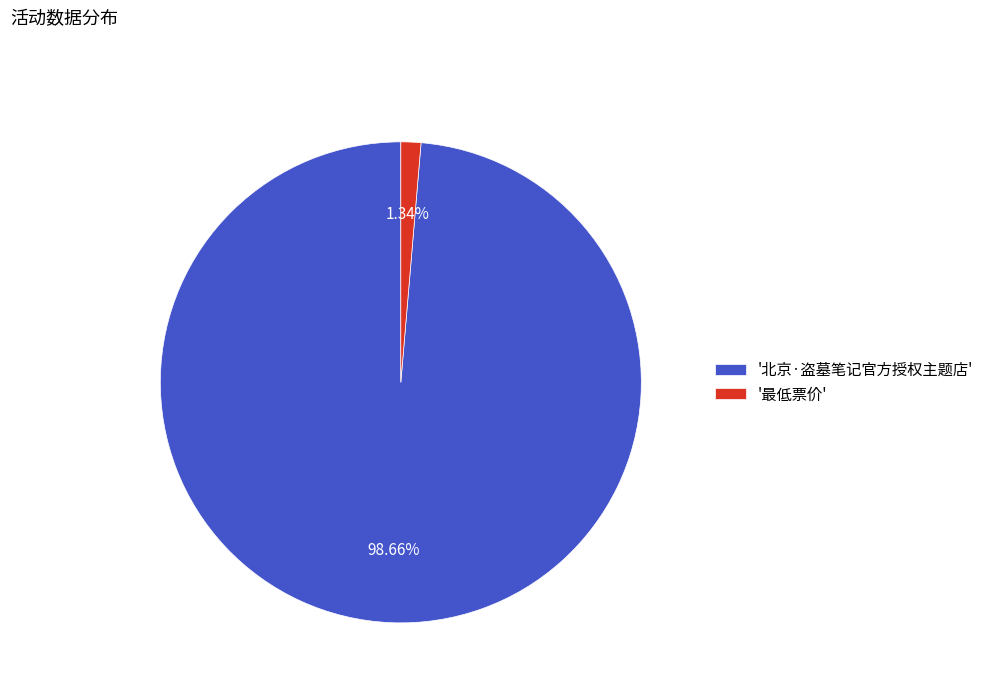

Which has a higher value, '北京·盗墓笔记官方授权主题店' or '最低票价'?

'北京·盗墓笔记官方授权主题店'